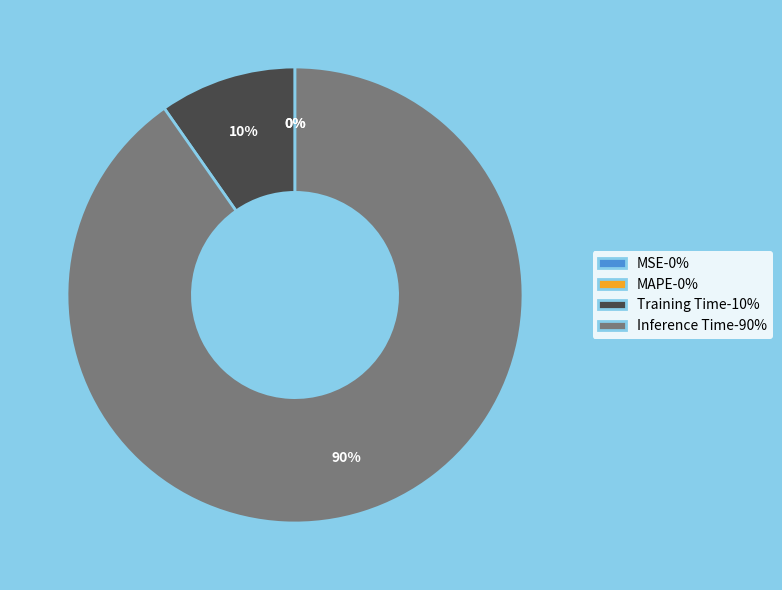

Do MAPE and Training Time together represent more than half of the pie?

No